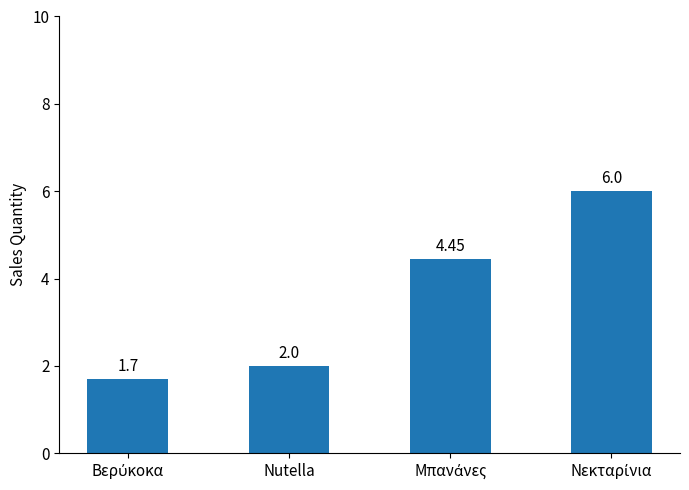

What is the label of the 3rd bar from the right?

Nutella